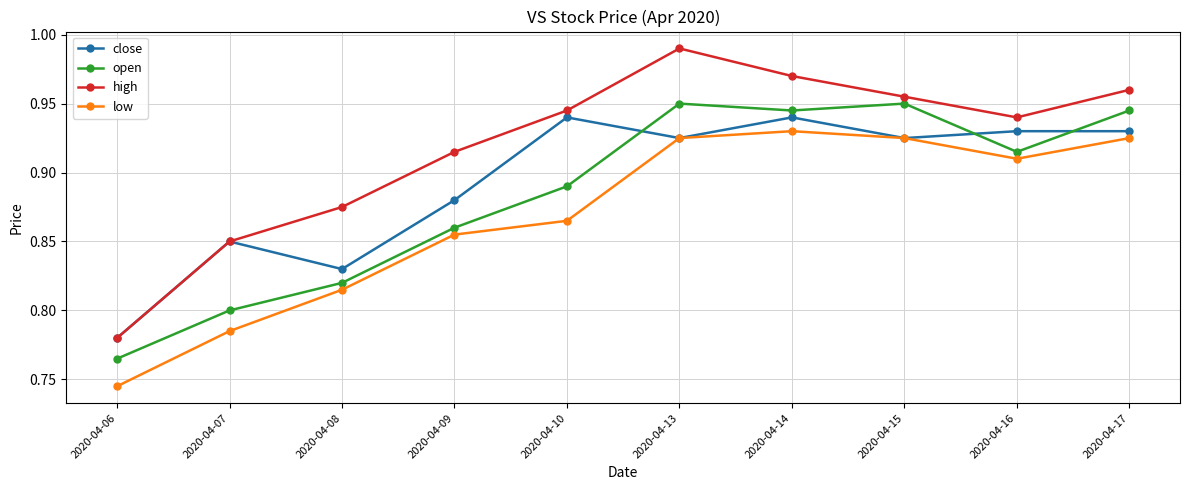

Between which two adjacent categories do close and open first intersect?

2020-04-10 and 2020-04-13